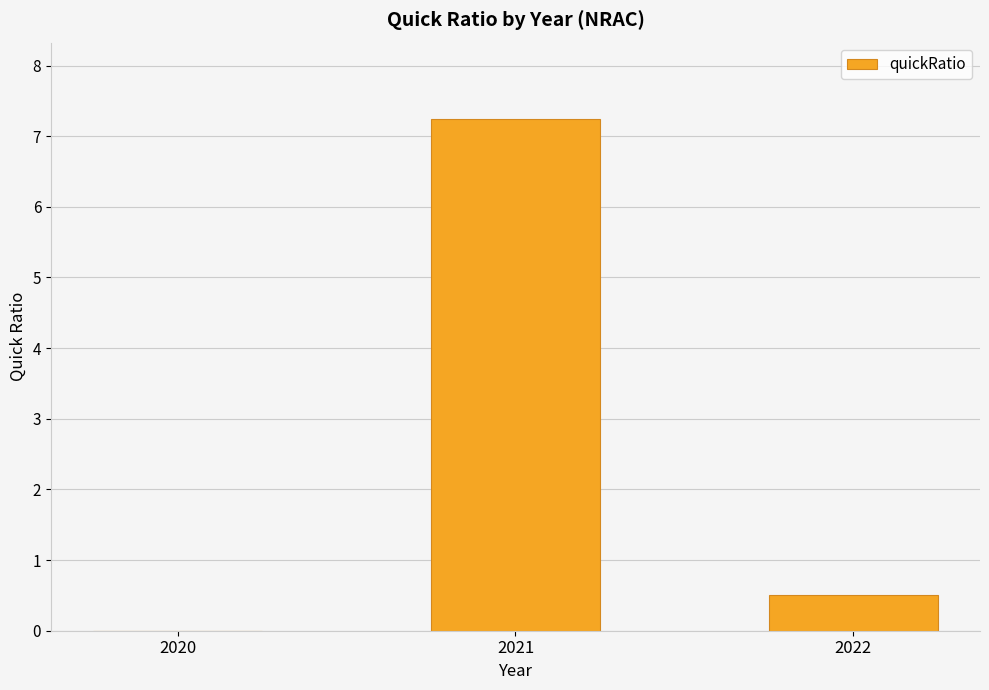

The value at 2021 is 10.2. True or false?

False